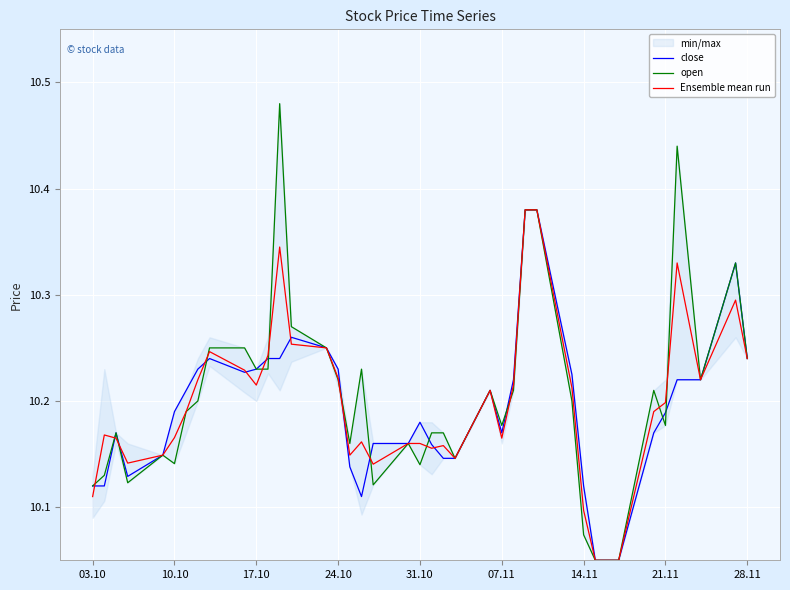

How many data points does each series have?

40